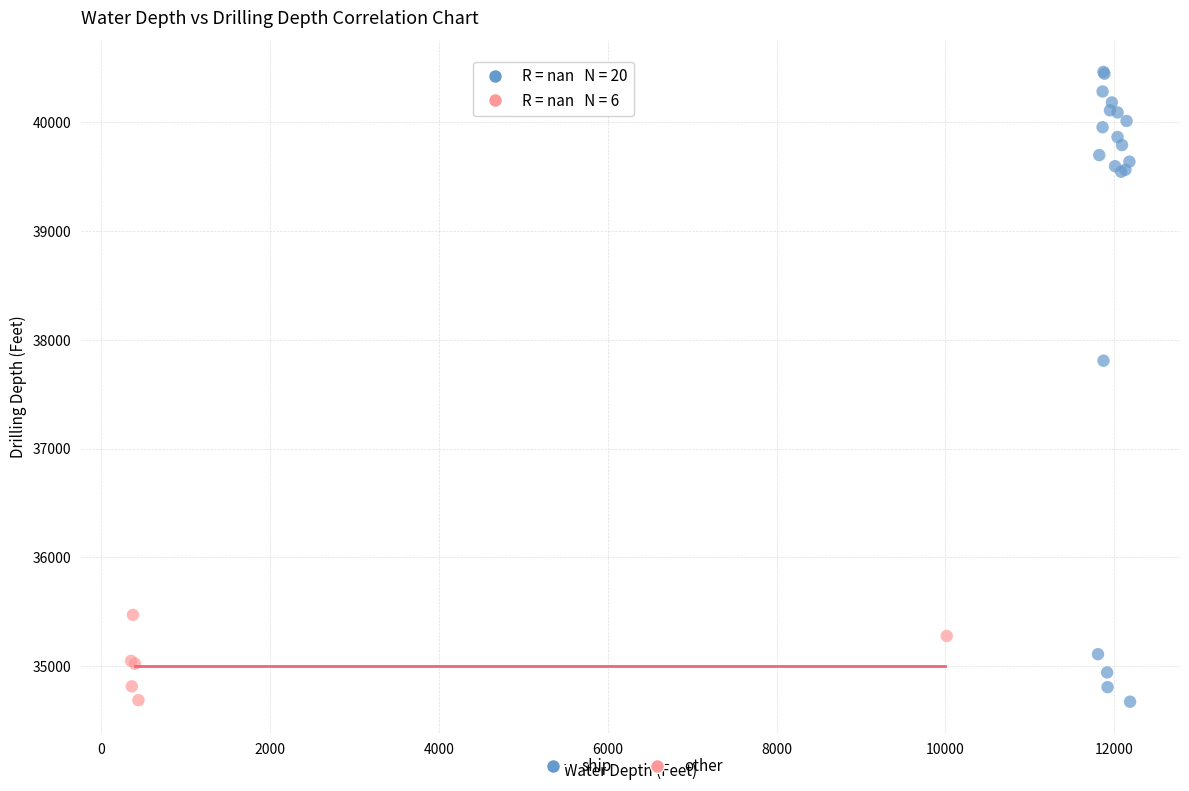

Which series contains the highest Y value?

ship